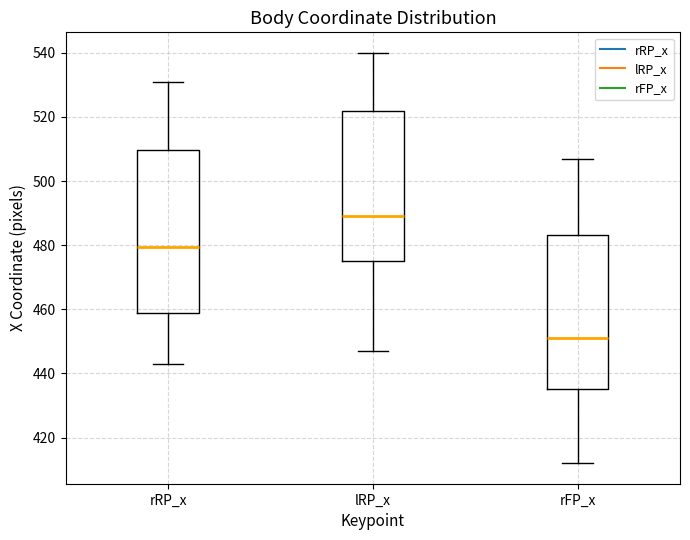

Reading left to right, transcribe this box plot: for each box, give where its median line is, the range the box spans, and where its two whiskers end, as read against the y-axis. The values are not printed on the chart, so give them approximately, as read against the axis.

rRP_x: median 480, box 460 to 510, whiskers 444 to 532
lRP_x: median 490, box 476 to 522, whiskers 446 to 540
rFP_x: median 452, box 436 to 484, whiskers 412 to 508